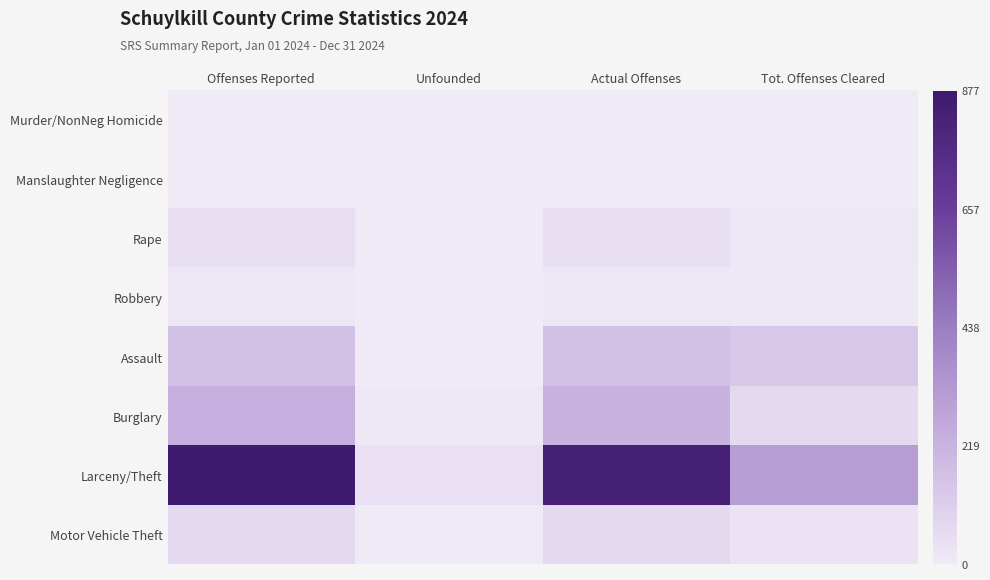

Which series has the largest total across all categories?

Larceny/Theft